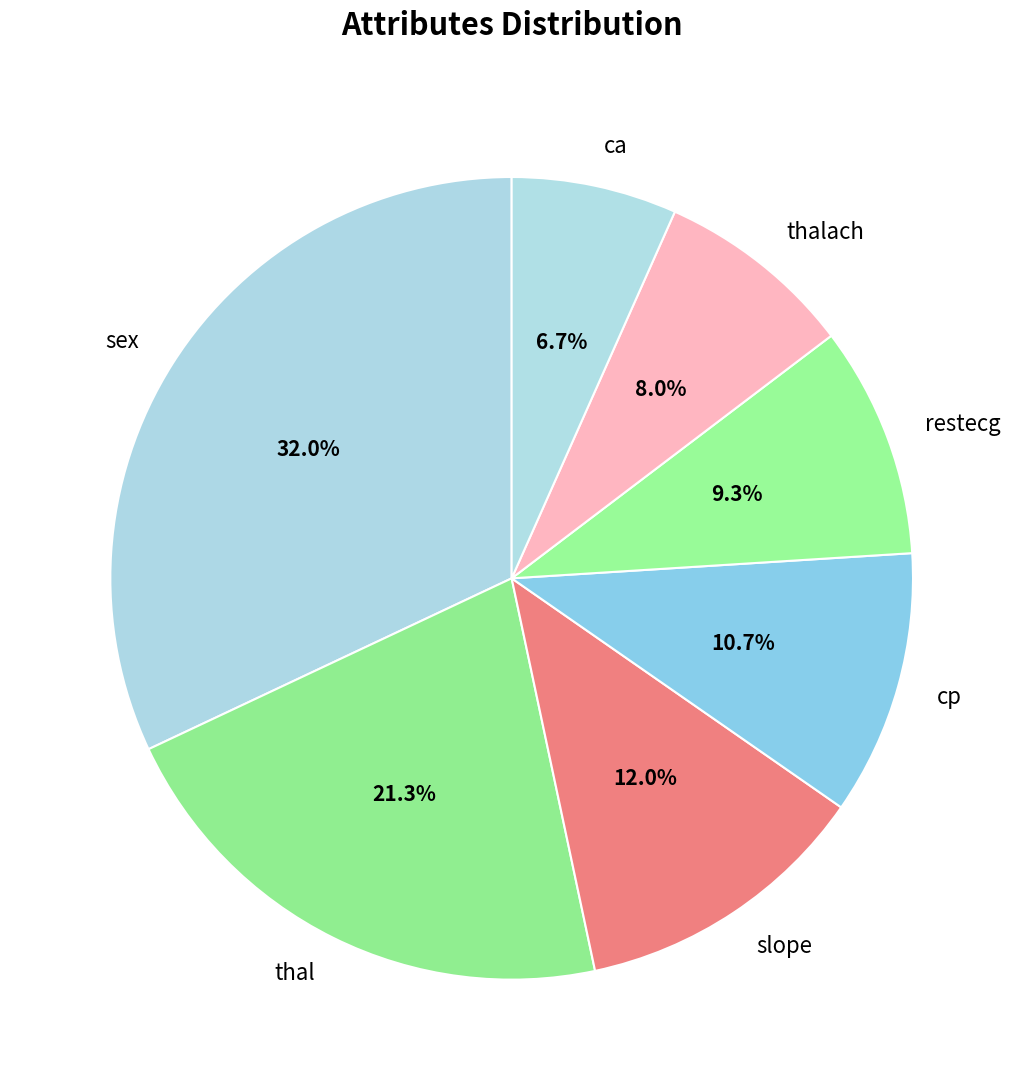

To the nearest percent, what is the average slice percentage?

14%